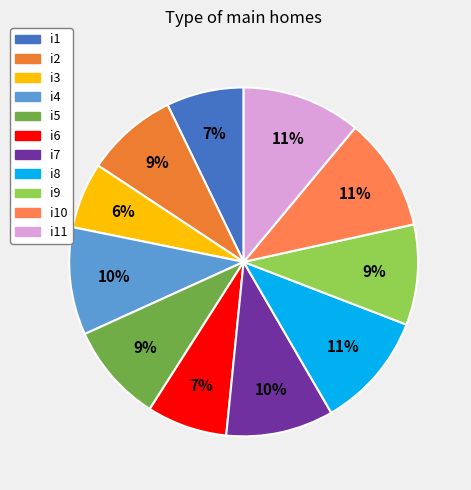

Count the number of slices in the pie.

11